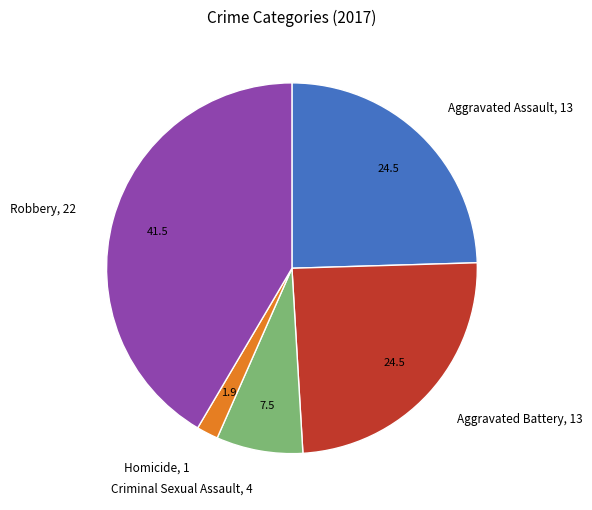

Is there a majority slice in this chart?

No